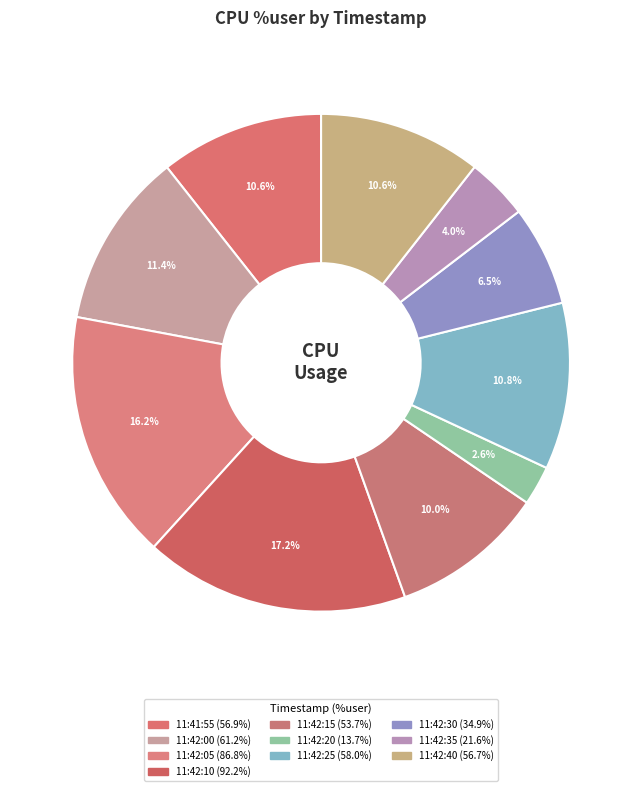

Which slice is the smallest?

11:42:20